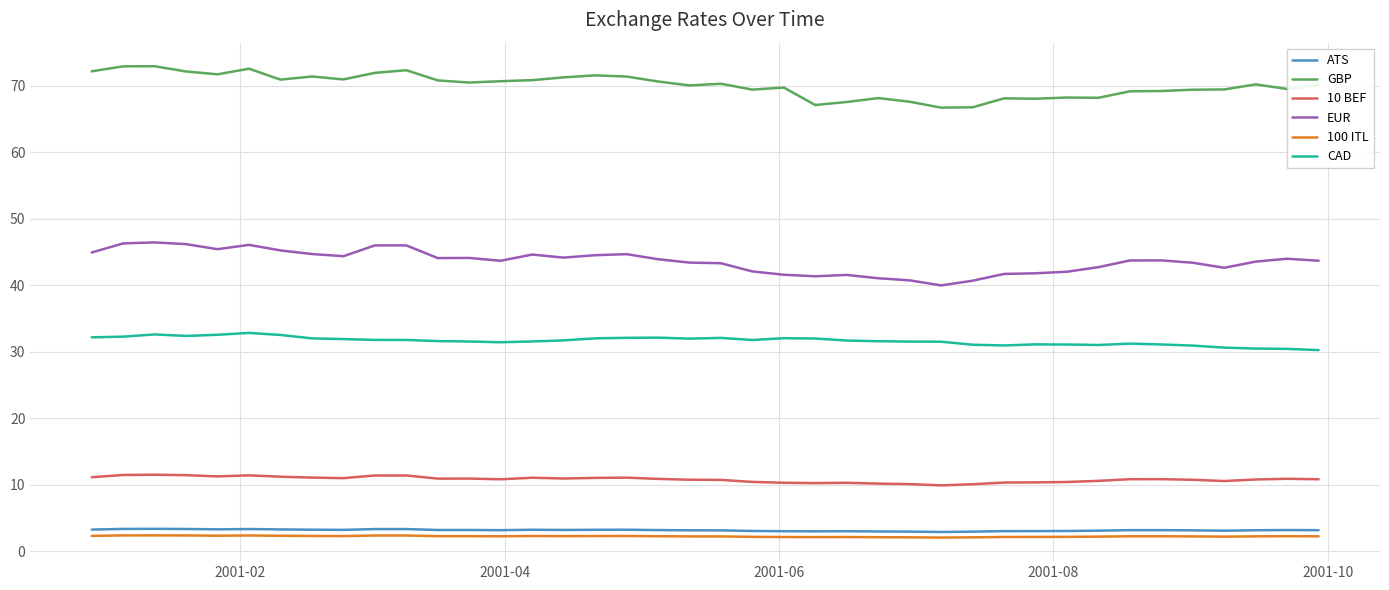

Does the chart have visible grid lines?

Yes